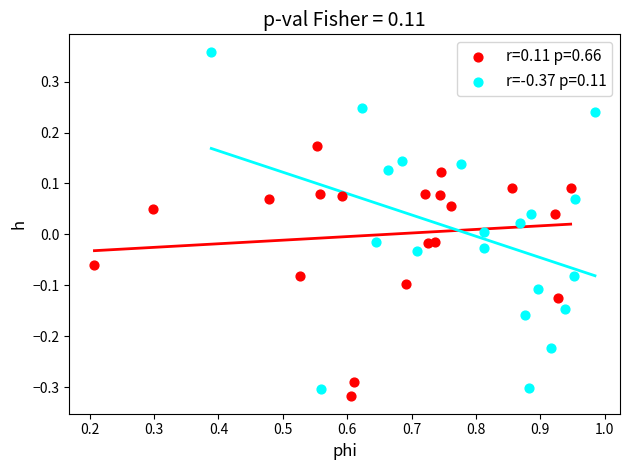

Which series contains the highest Y value?

r=-0.37 p=0.11